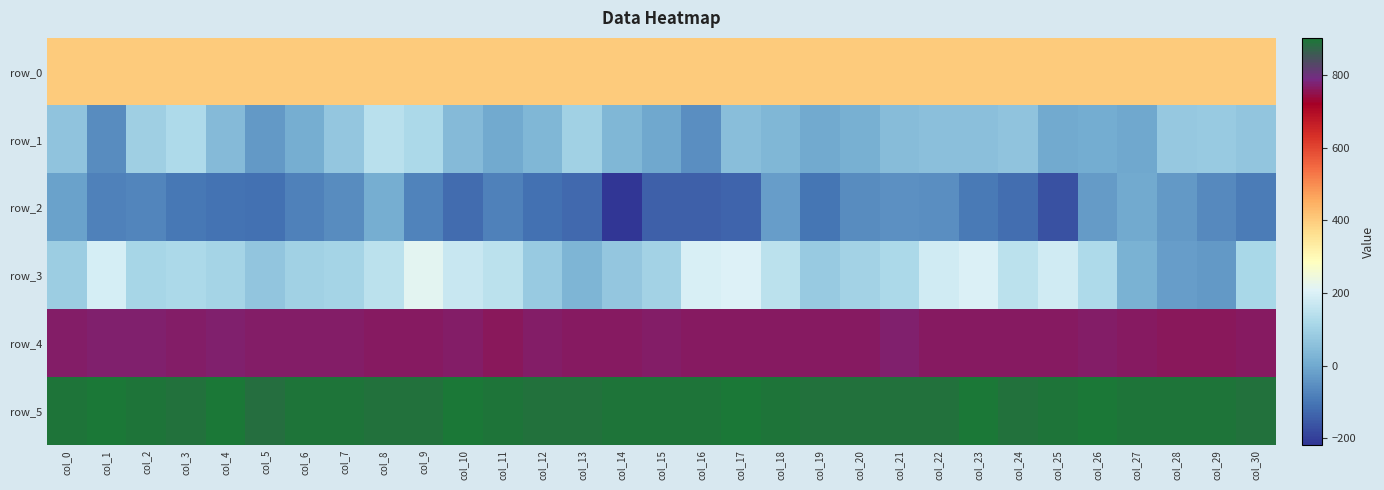

Is it true that row_2 equals -219.0 at col_14?

True